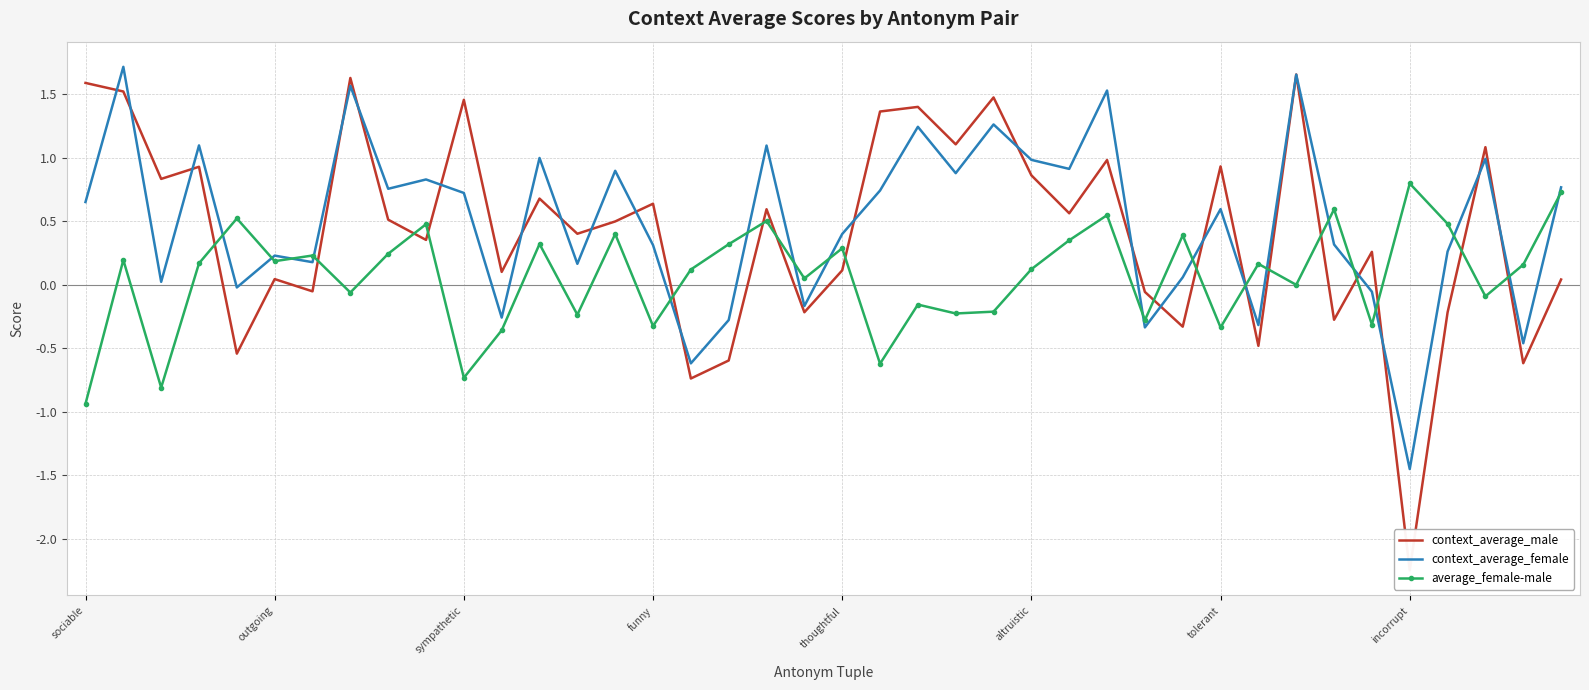

What value does the context_average_female series have at tolerant?

0.6